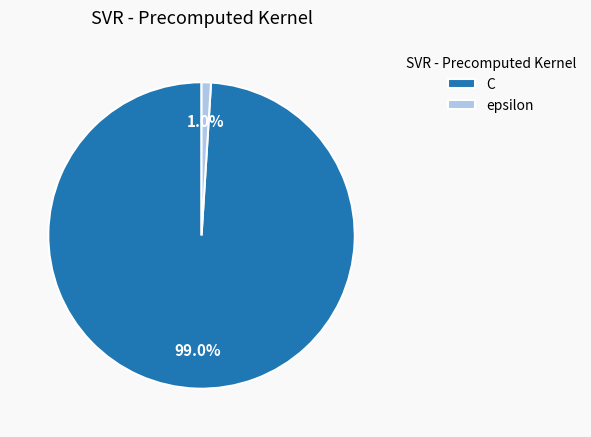

What percentage is NOT represented by C?

1.0%